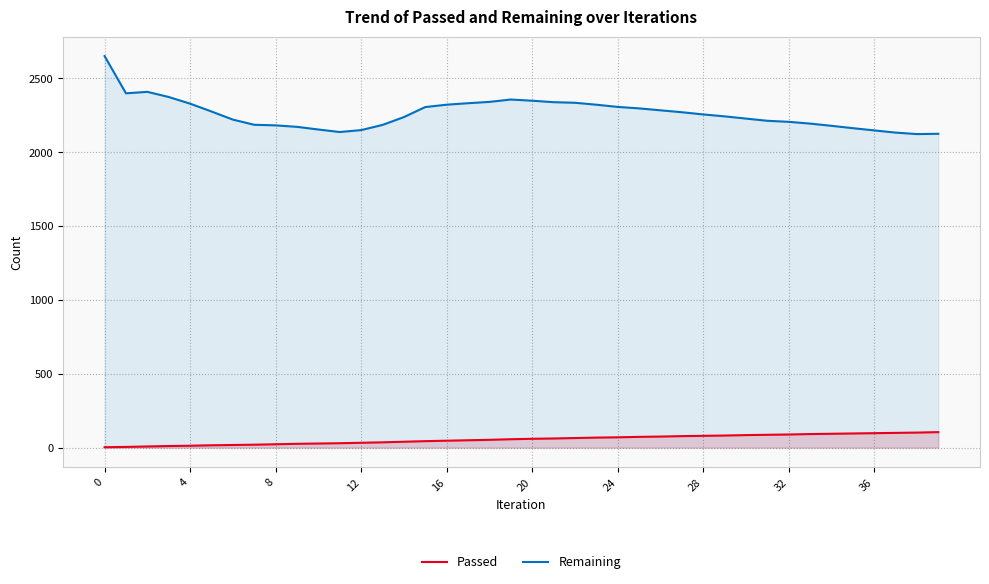

Rank the series by their average value, from lowest to highest.

Passed, Remaining